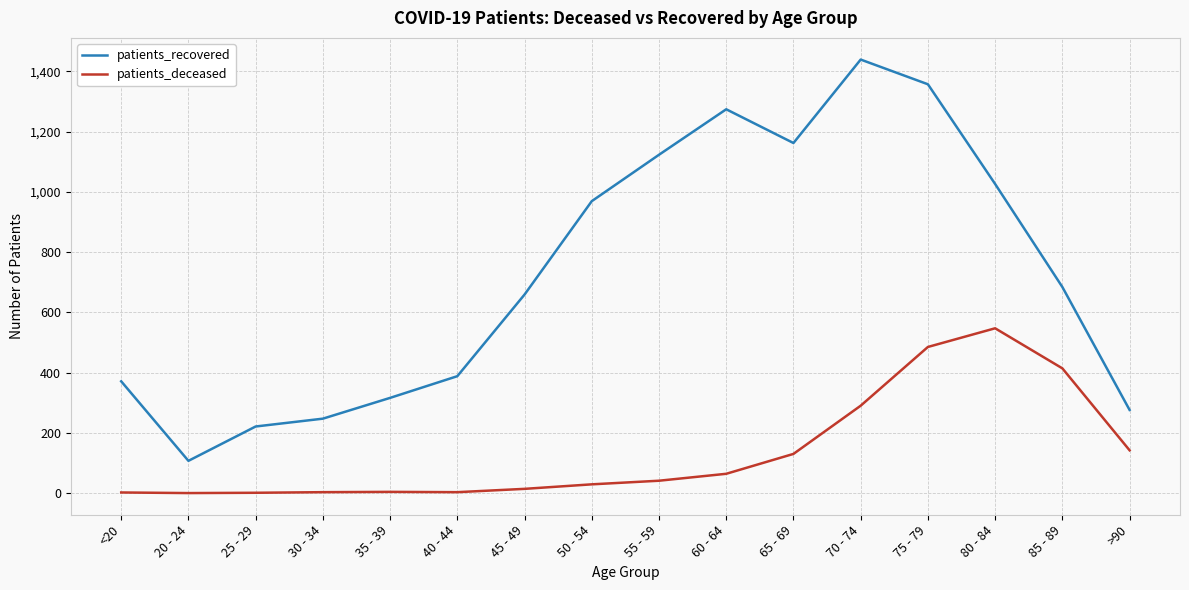

What is the greatest value displayed?

1439